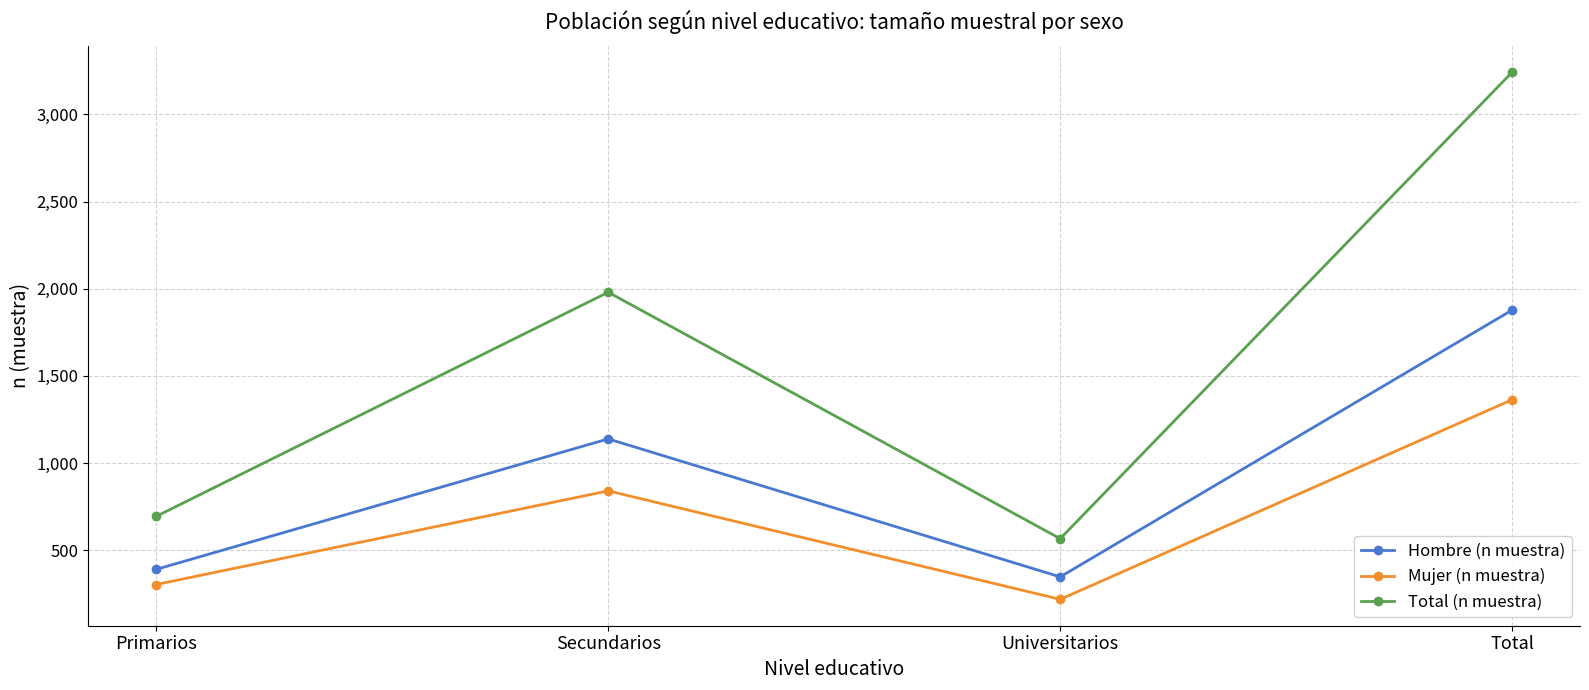

Which series has the widest spread of values?

Total (n muestra)